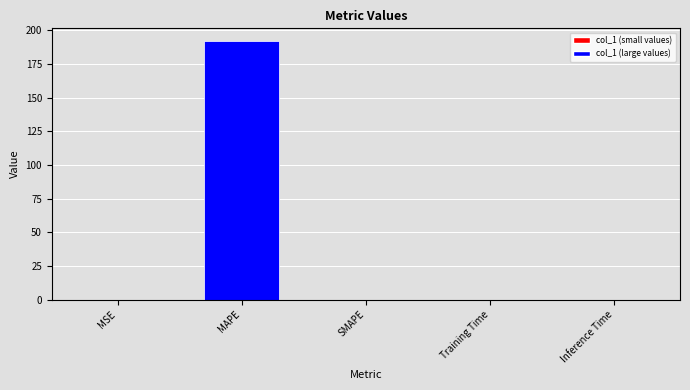

Which has a higher value, SMAPE or MAPE?

MAPE